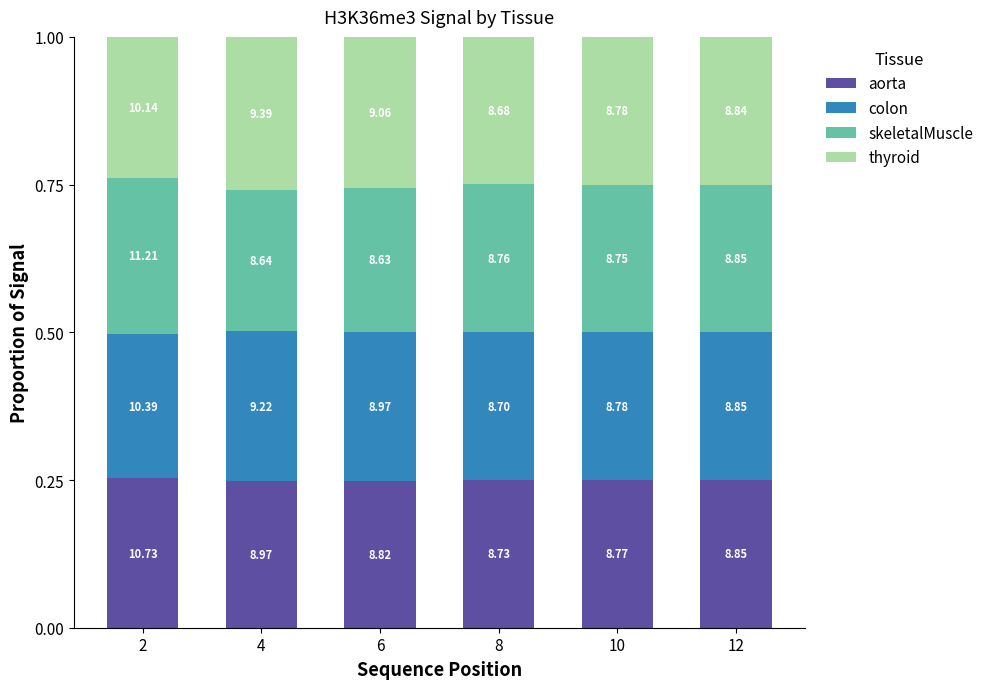

Are the bars horizontal?

No